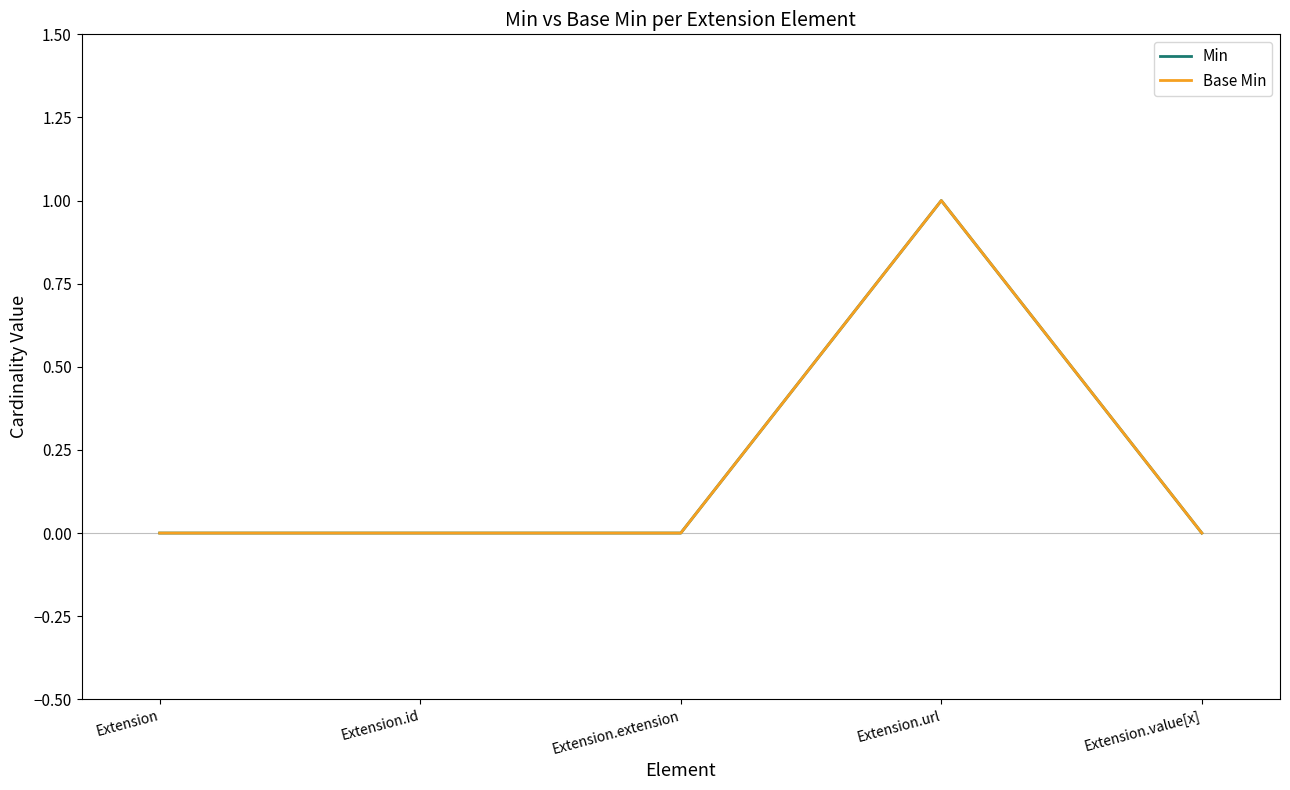

Is this an area chart (filled region under the line)?

No